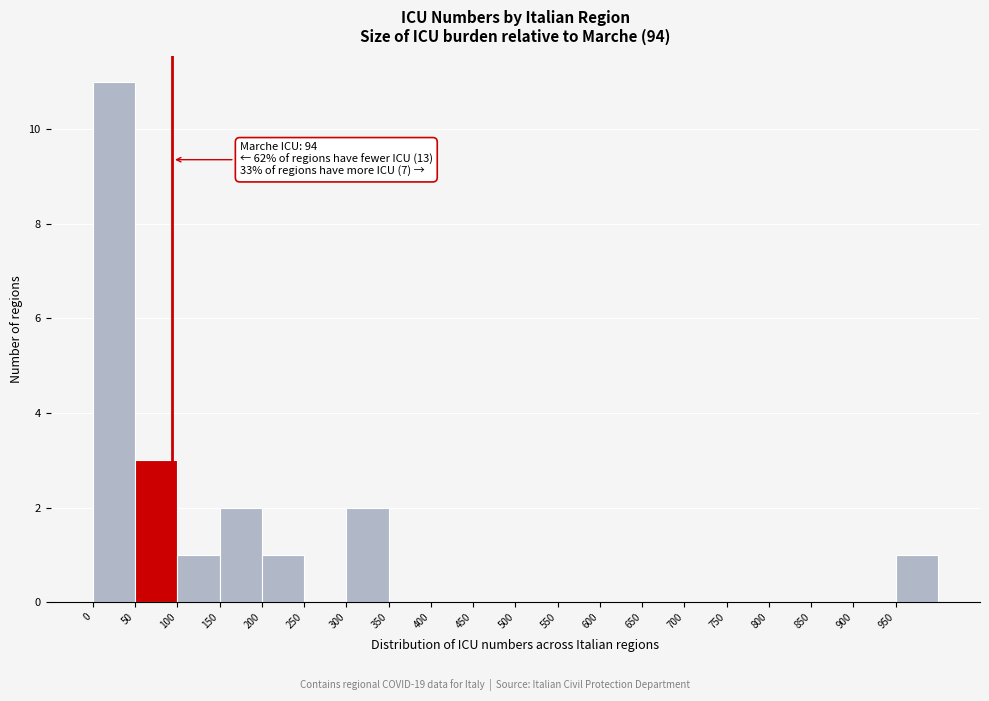

Over which range of the x-axis is the bar tallest?

0 to 50